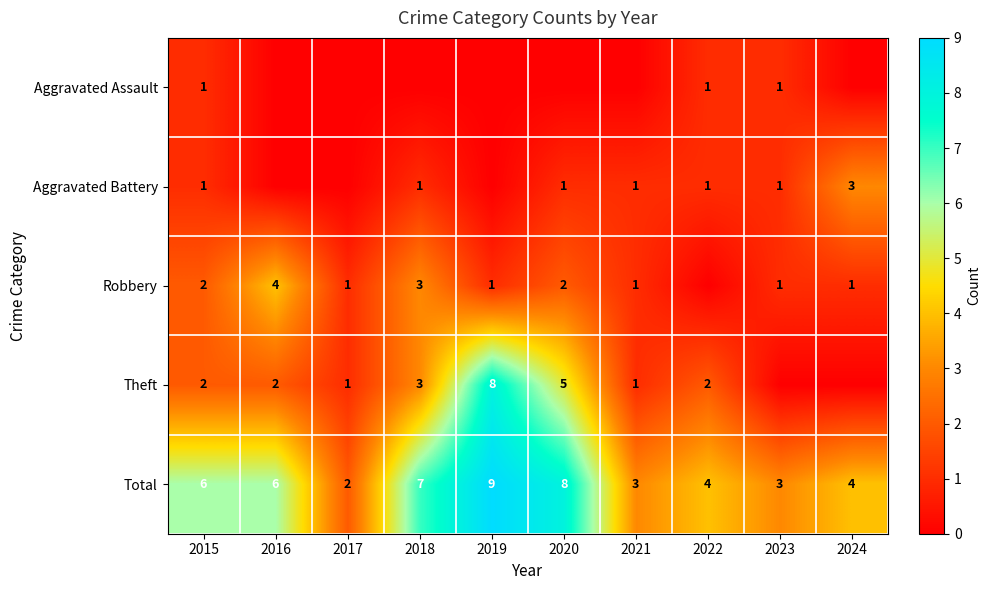

The value of Total at 2015 is 2. True or false?

False